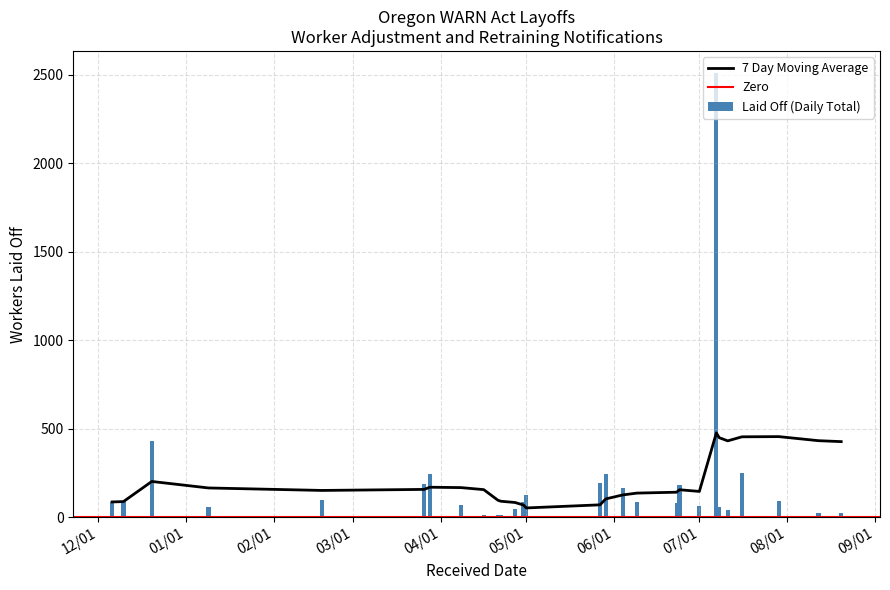

What is the highest value of the 7 Day Moving Average series?

477.0